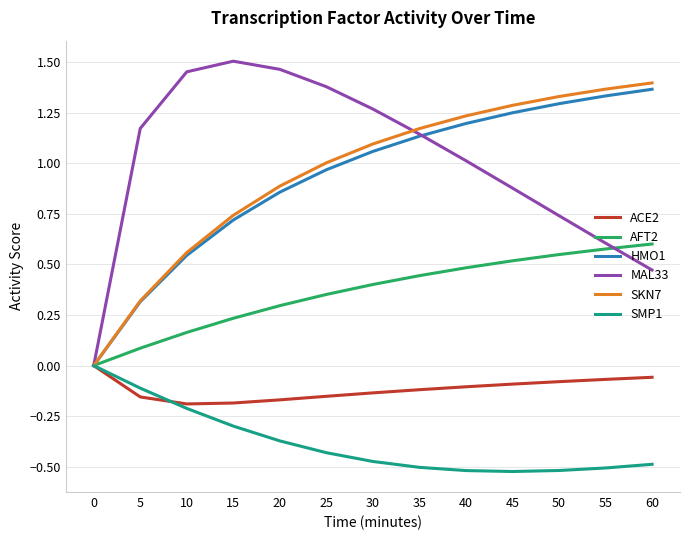

What are all the series names shown in the legend?

ACE2, AFT2, HMO1, MAL33, SKN7, SMP1